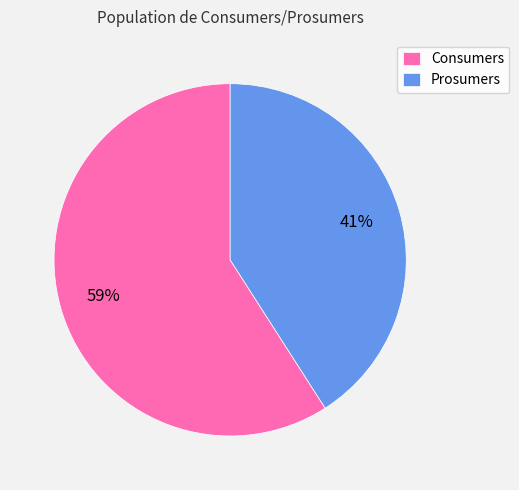

To the nearest percent, what portion does Prosumers represent?

41%